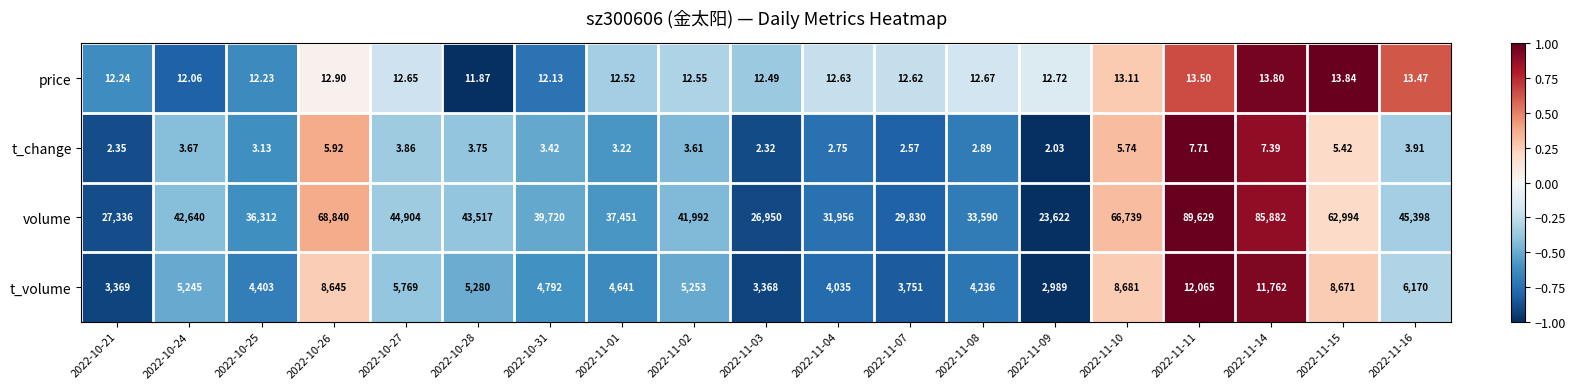

Is the value of volume at 2022-11-15 greater than the value of price at 2022-11-03?

Yes